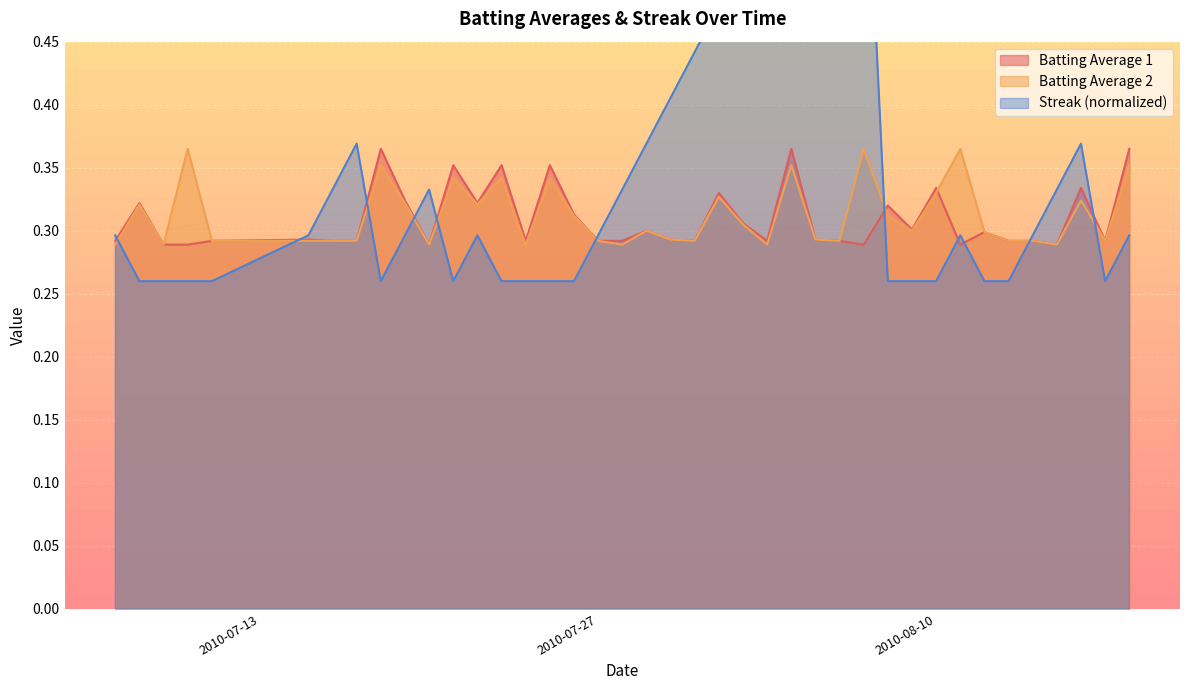

Which category has the lowest value across all series?

2010-07-08